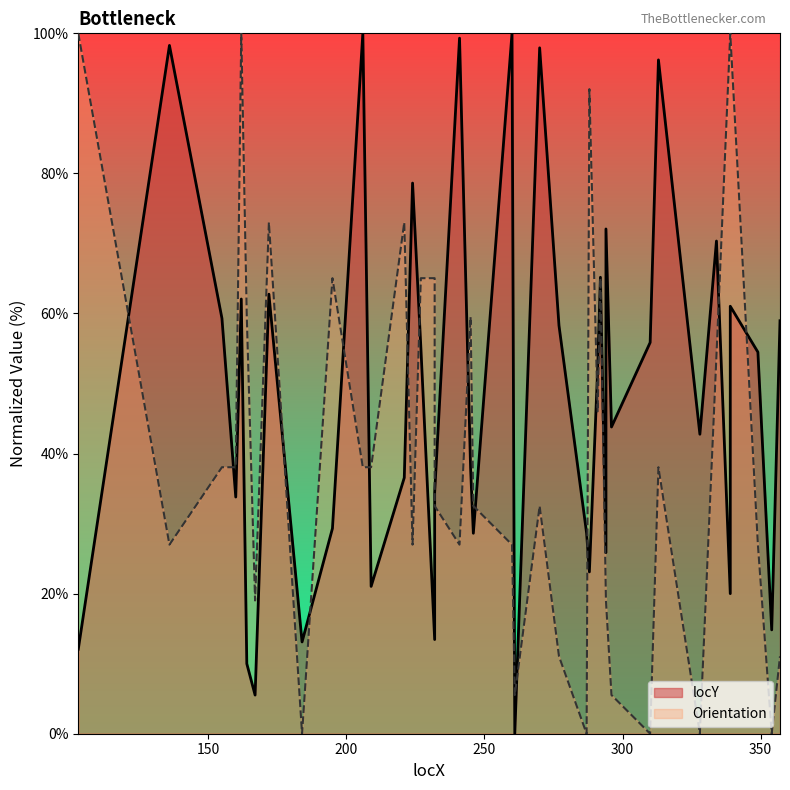

What is the value of the Orientation point at the 37th from the left?

100.0